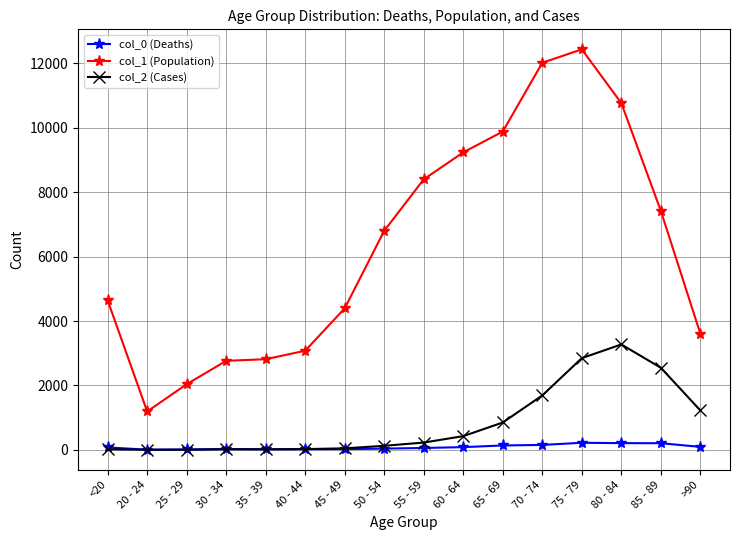

List the series in order of their peak value, lowest first.

col_0 (Deaths), col_2 (Cases), col_1 (Population)